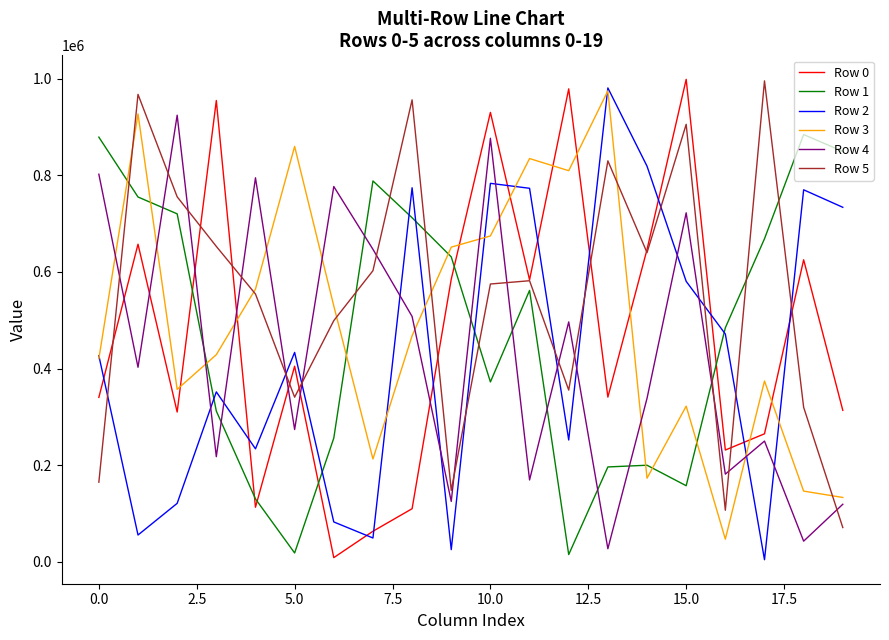

Which series ends up on top after the final intersection of Row 1 and Row 3?

Row 1